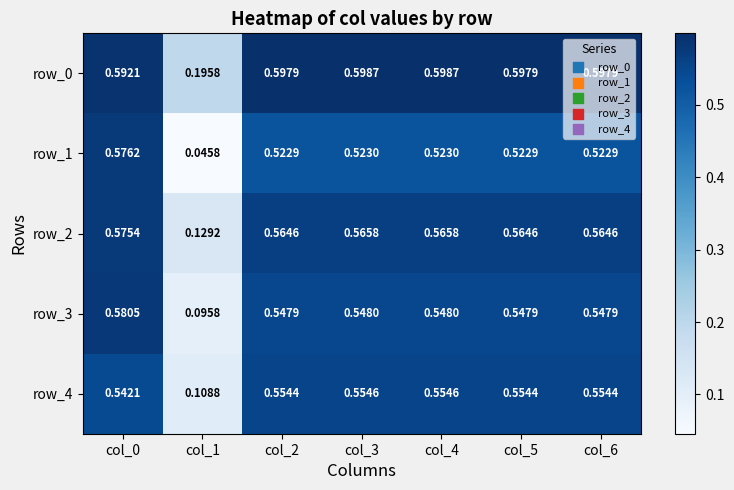

Is the value of row_4 at col_6 greater than the value of row_1 at col_2?

Yes